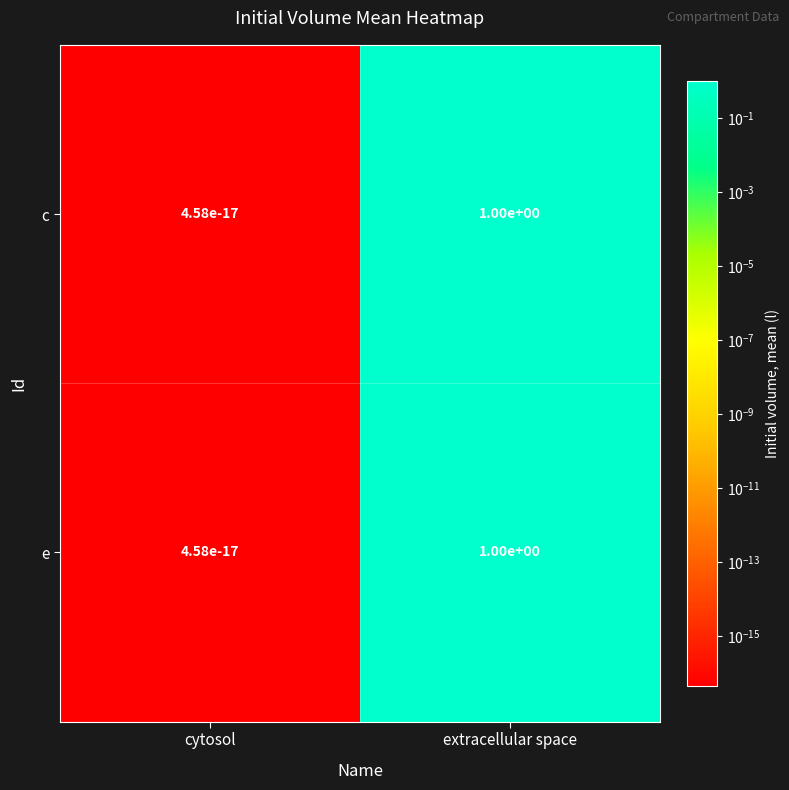

How many series are shown in this chart?

2